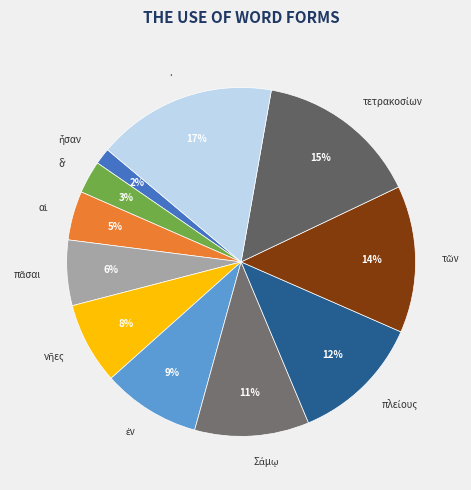

Is there a majority slice in this chart?

No